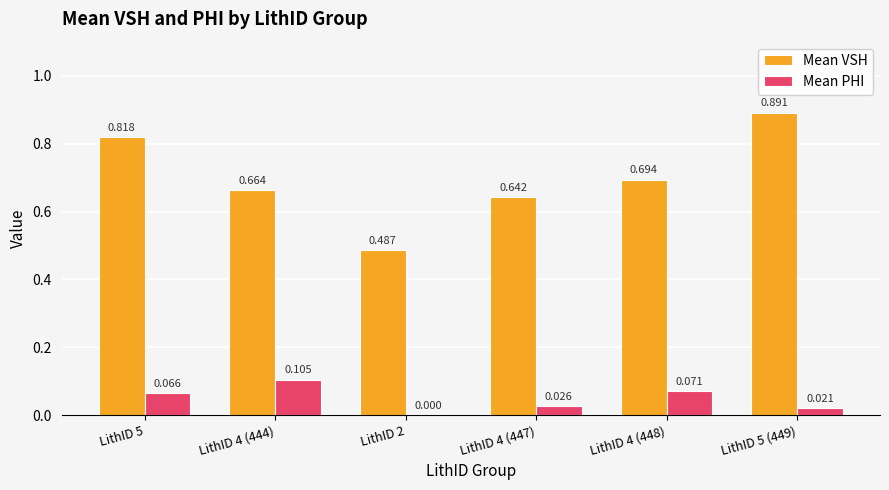

Which series has the largest total across all categories?

Mean VSH